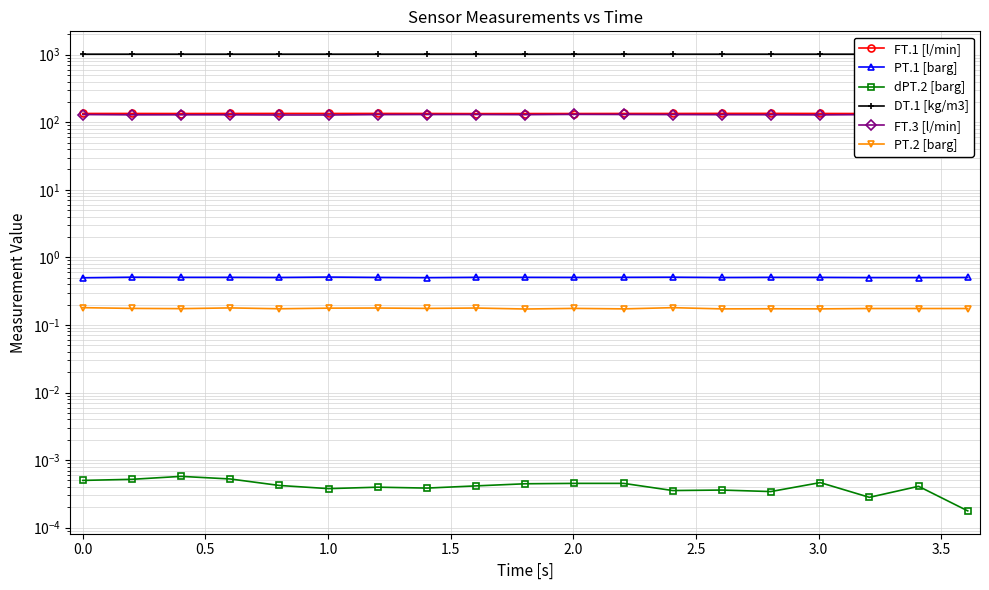

What is the minimum value for PT.1 [barg]?

0.5